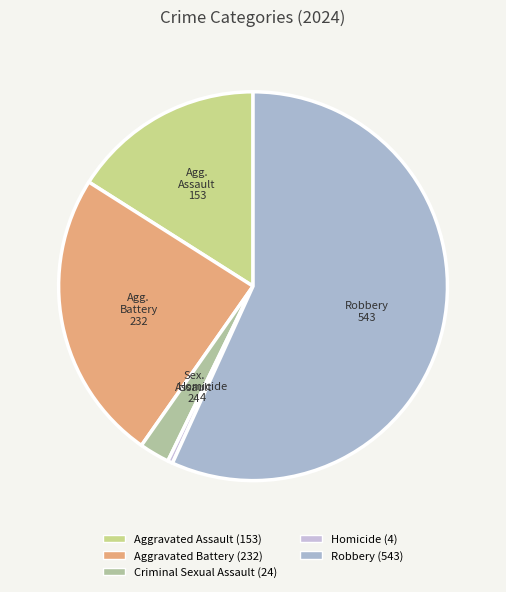

How many segments does this pie chart have?

5